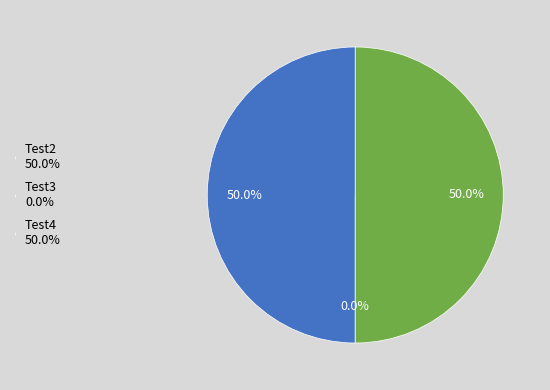

To the nearest percent, what is the difference between the largest and smallest slice percentages?

50%